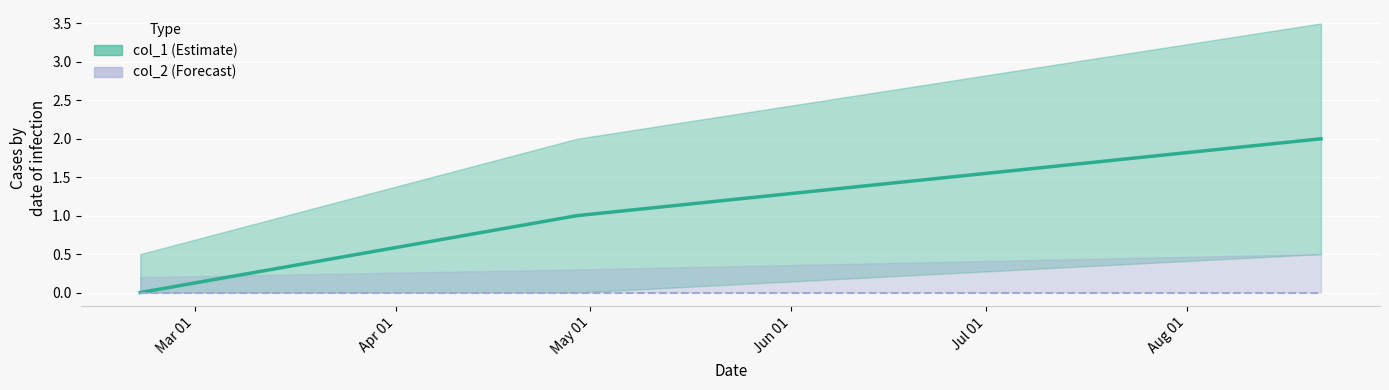

Between 1503335561 and 1487598159, which is larger?

1503335561